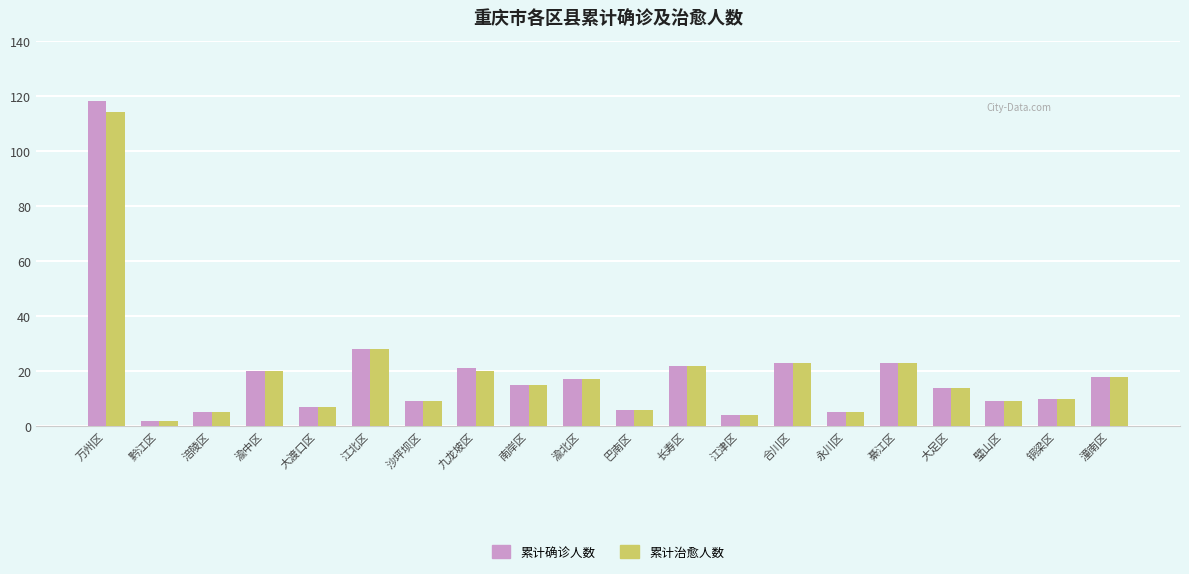

Reading left to right, list all the values displayed in this chart.

累计确诊人数: 万州区=118	黔江区=2	涪陵区=5	渝中区=20	大渡口区=7	江北区=28	沙坪坝区=9	九龙坡区=21	南岸区=15	渝北区=17	巴南区=6	长寿区=22	江津区=4	合川区=23	永川区=5	綦江区=23	大足区=14	璧山区=9	铜梁区=10	潼南区=18
累计治愈人数: 万州区=114	黔江区=2	涪陵区=5	渝中区=20	大渡口区=7	江北区=28	沙坪坝区=9	九龙坡区=20	南岸区=15	渝北区=17	巴南区=6	长寿区=22	江津区=4	合川区=23	永川区=5	綦江区=23	大足区=14	璧山区=9	铜梁区=10	潼南区=18